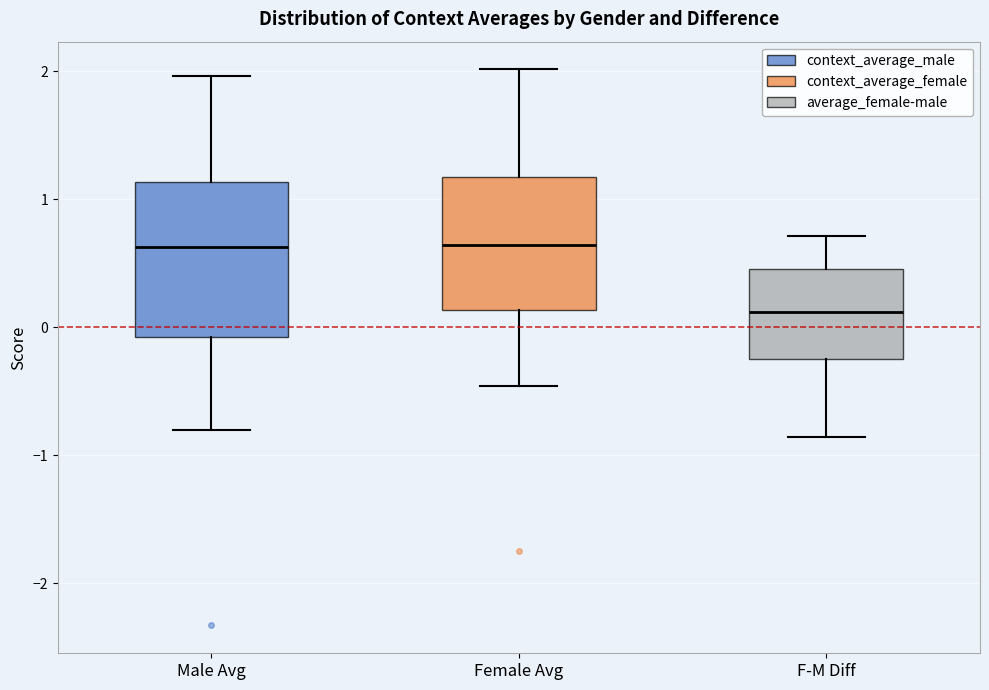

Reading left to right, transcribe this box plot: for each box, give where its median line is, the range the box spans, and where its two whiskers end, as read against the y-axis. The values are not printed on the chart, so give them approximately, as read against the axis.

Male Avg: median 0.6, box -0.1 to 1.1, whiskers -0.8 to 2.0
Female Avg: median 0.6, box 0.1 to 1.2, whiskers -0.5 to 2.0
F-M Diff: median 0.1, box -0.2 to 0.5, whiskers -0.9 to 0.7